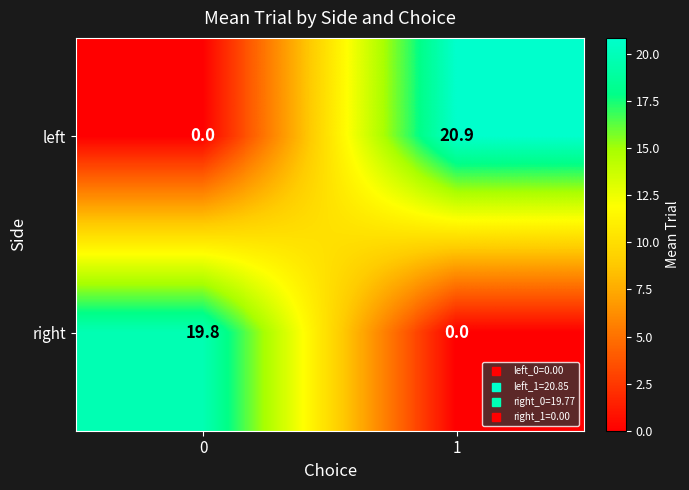

Count the number of data series in this chart.

2